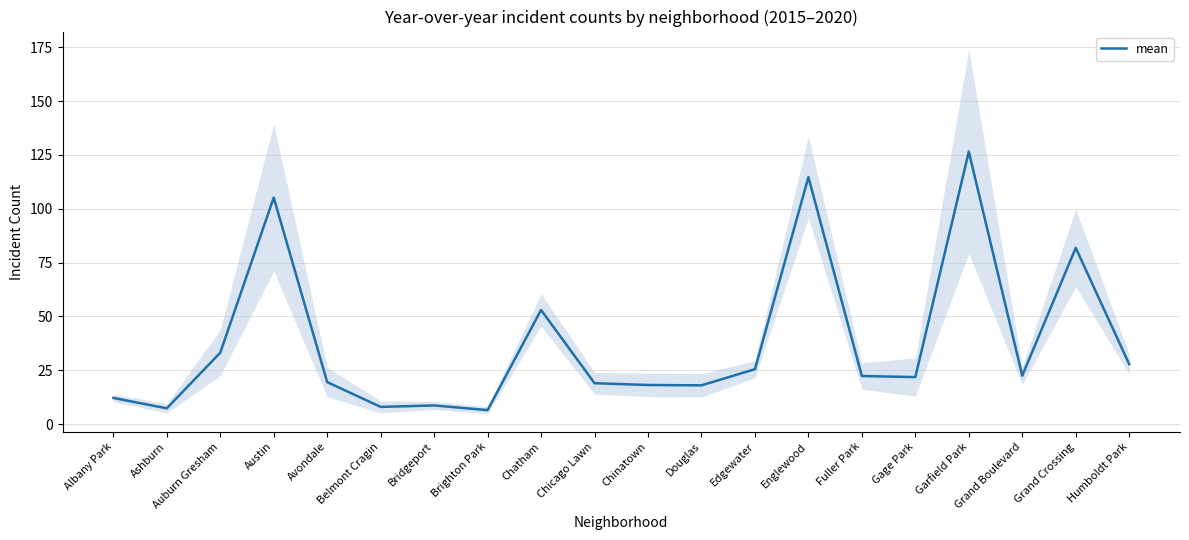

What value does the data have at Brighton Park?

6.5